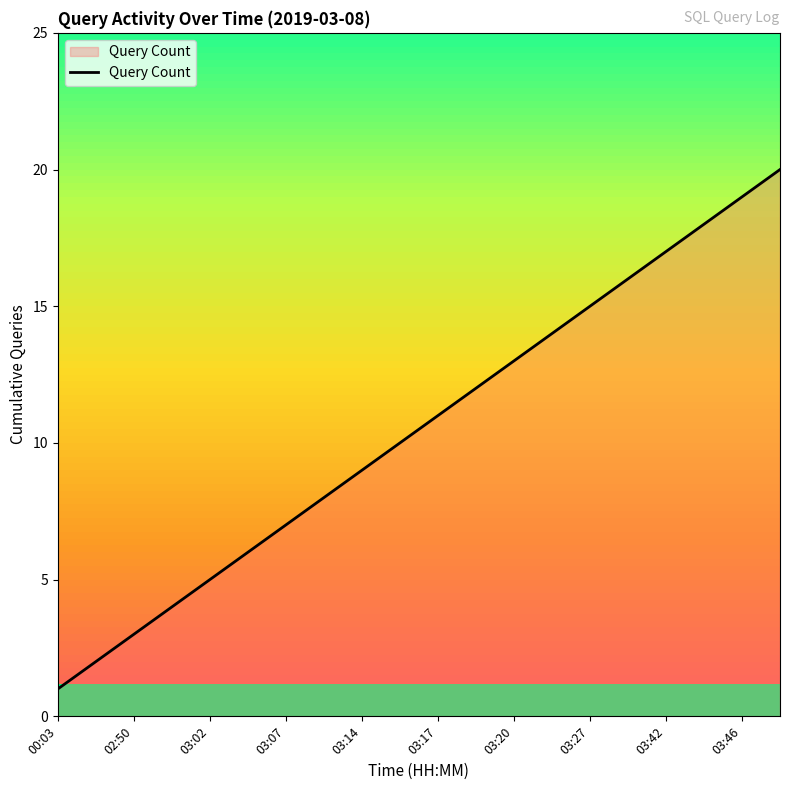

Reading left to right, extract all data points from this chart.

1	2	3	4	5	6	7	8	9	10	11	12	13	14	15	16	17	18	19	20